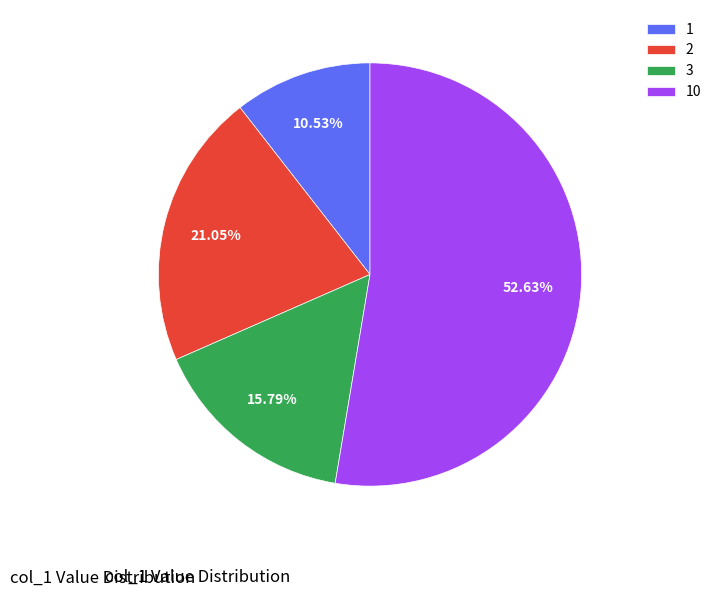

Rank the categories by value from highest to lowest.

10, 2, 3, 1